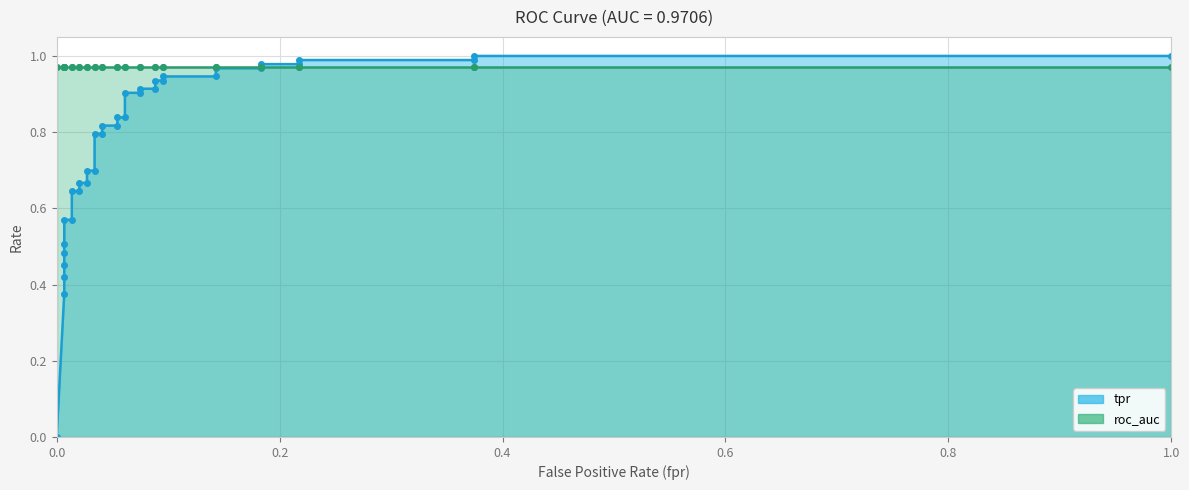

What is the difference between the values at 0.07482993197278912 and 0.3741496598639456?

0.1